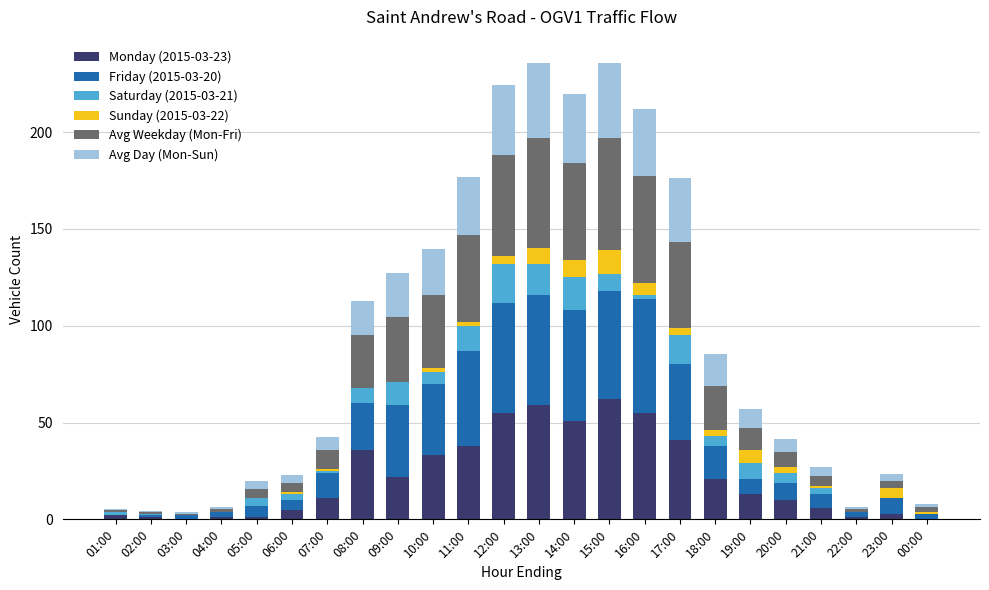

What is the total value across all series at 14:00?

219.7